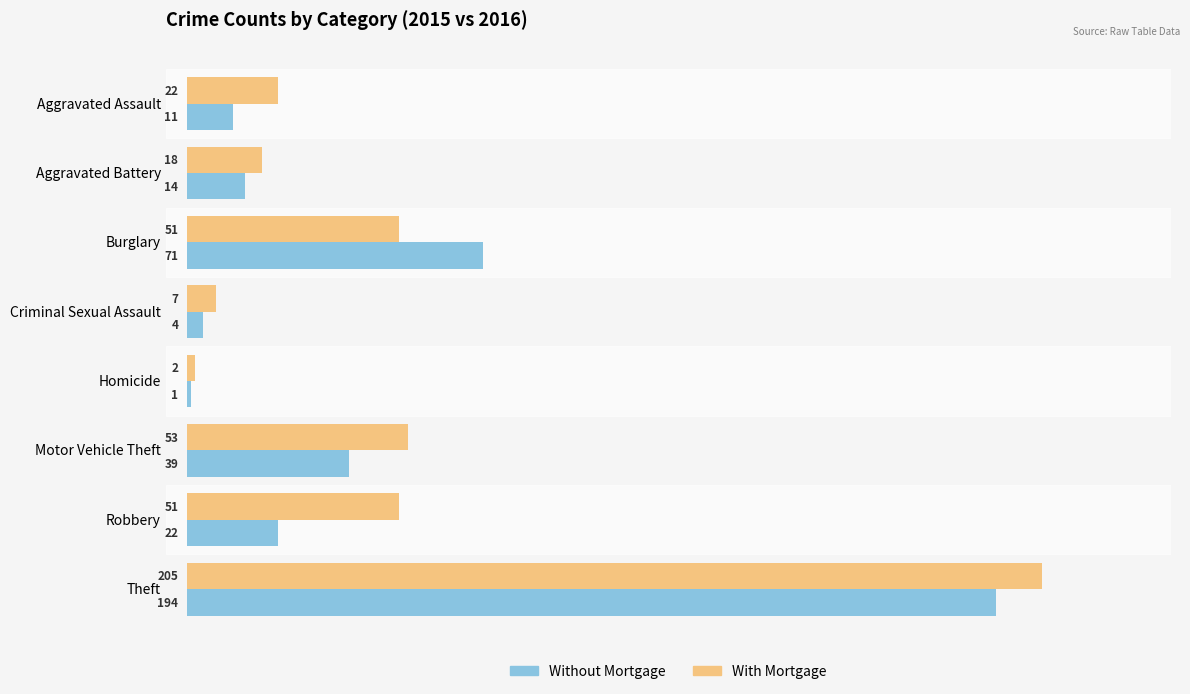

How many values in the Without Mortgage series are below 22?

4